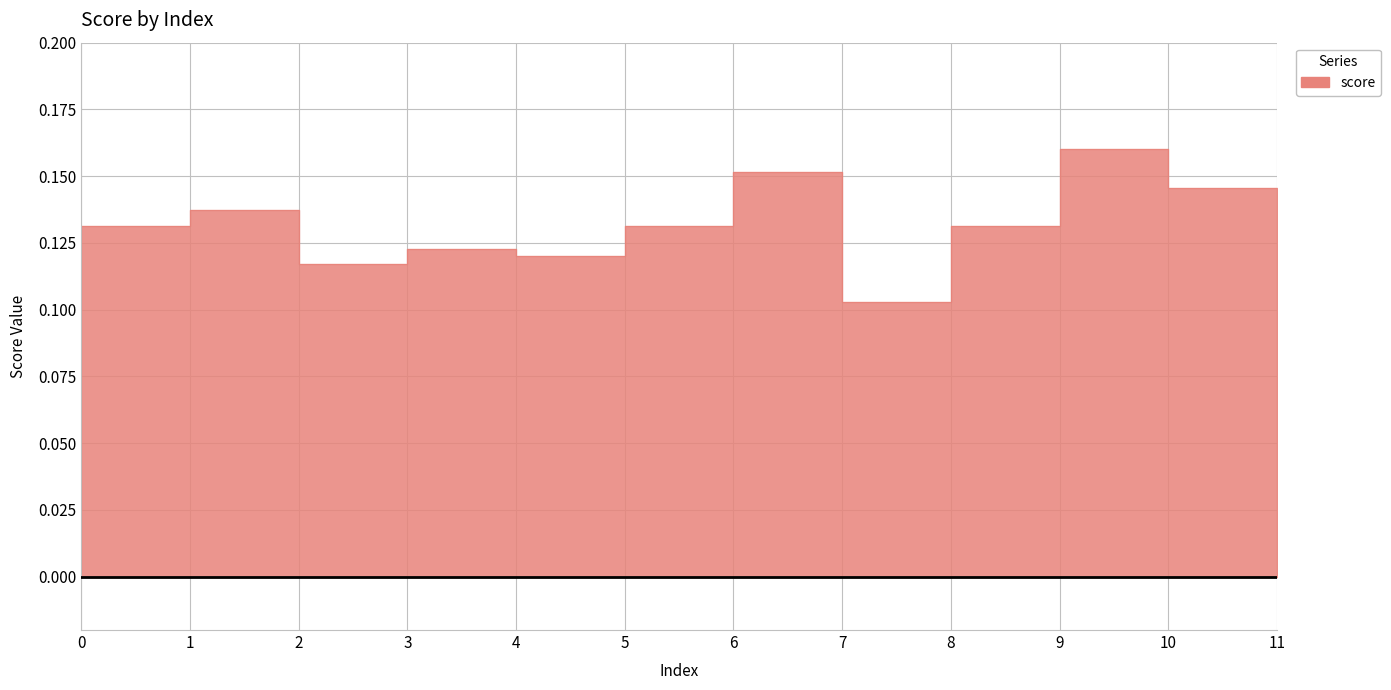

Reading left to right, list all the values displayed in this chart.

0=0.1	1=0.1	2=0.1	3=0.1	4=0.1	5=0.1	6=0.2	7=0.1	8=0.1	9=0.2	10=0.1	11=0.1